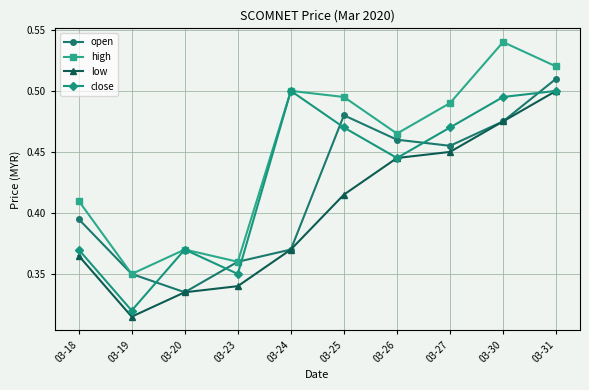

What is the difference between the second highest and second lowest values in the open series?

0.1